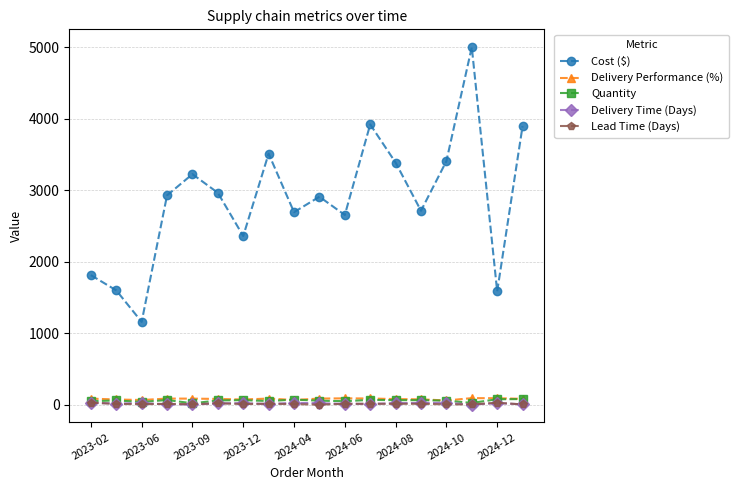

True or false: Cost ($) and Delivery Time (Days) intersect in this chart.

False